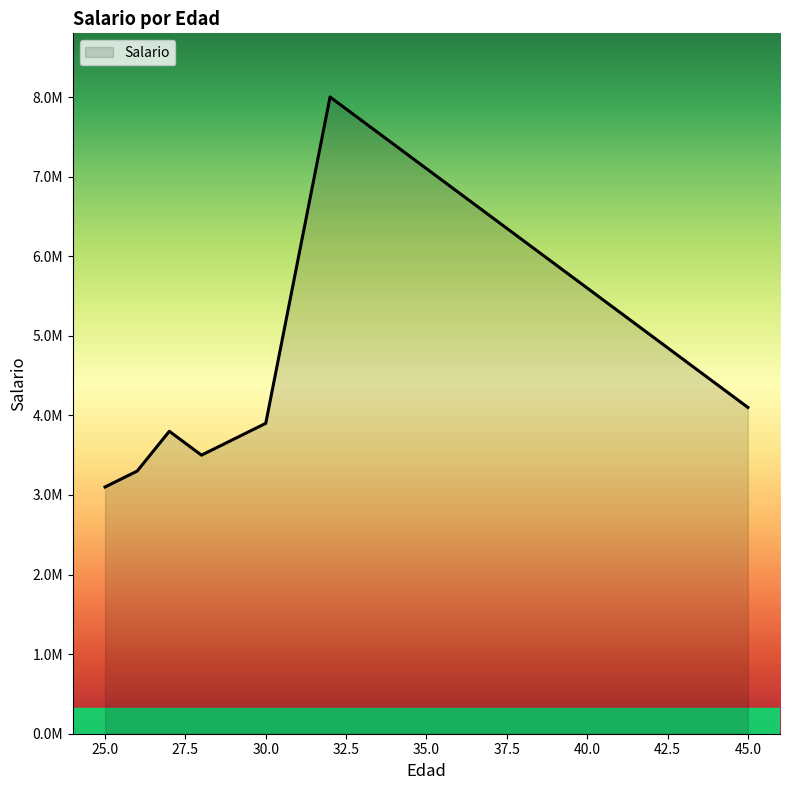

Does the chart display data point markers on the line(s)?

No